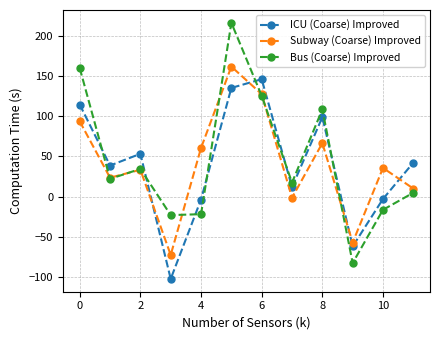

What is the lowest value of the Bus (Coarse) Improved series?

-82.7